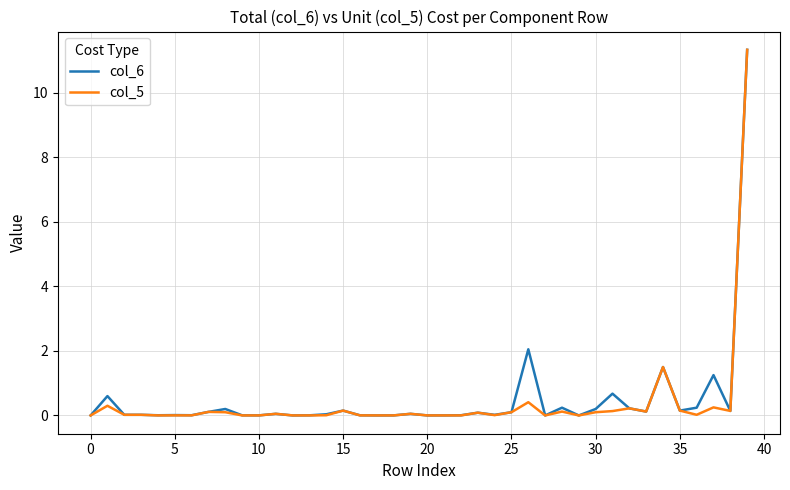

Does the chart have visible grid lines?

Yes